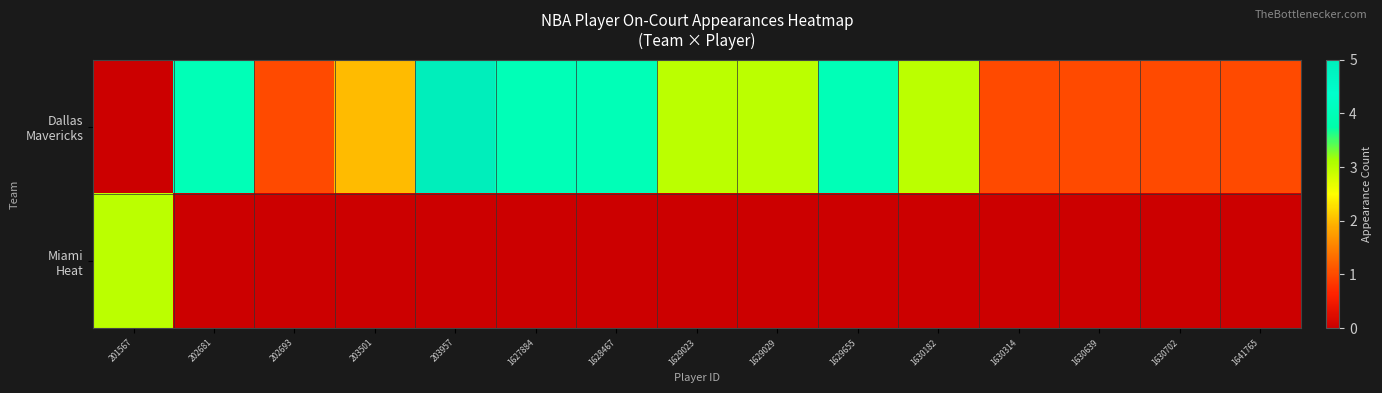

At which category is the sum across all series the highest?

203957